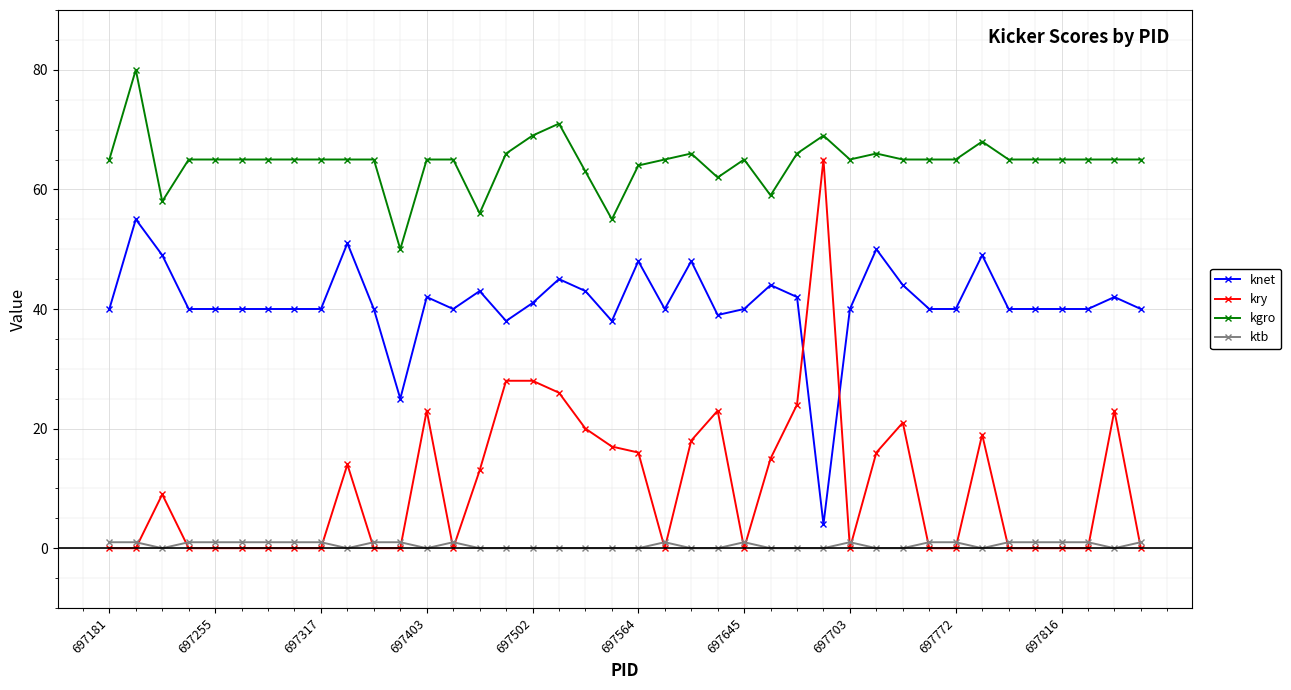

Which series has the widest spread of values?

kry